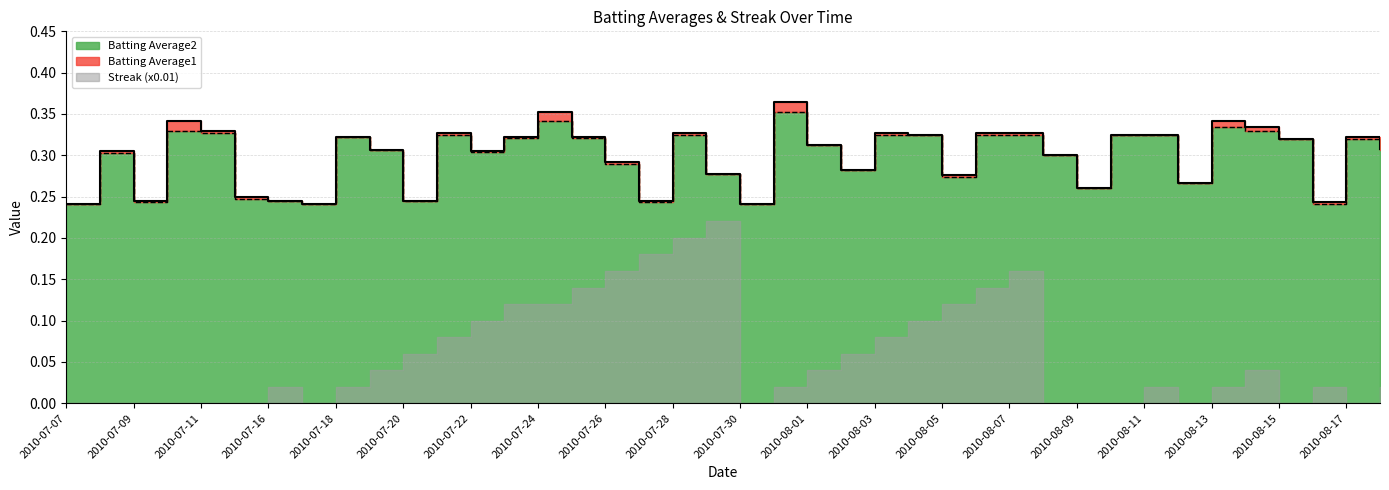

What is the label of the 13th point from the left?

2010-07-22